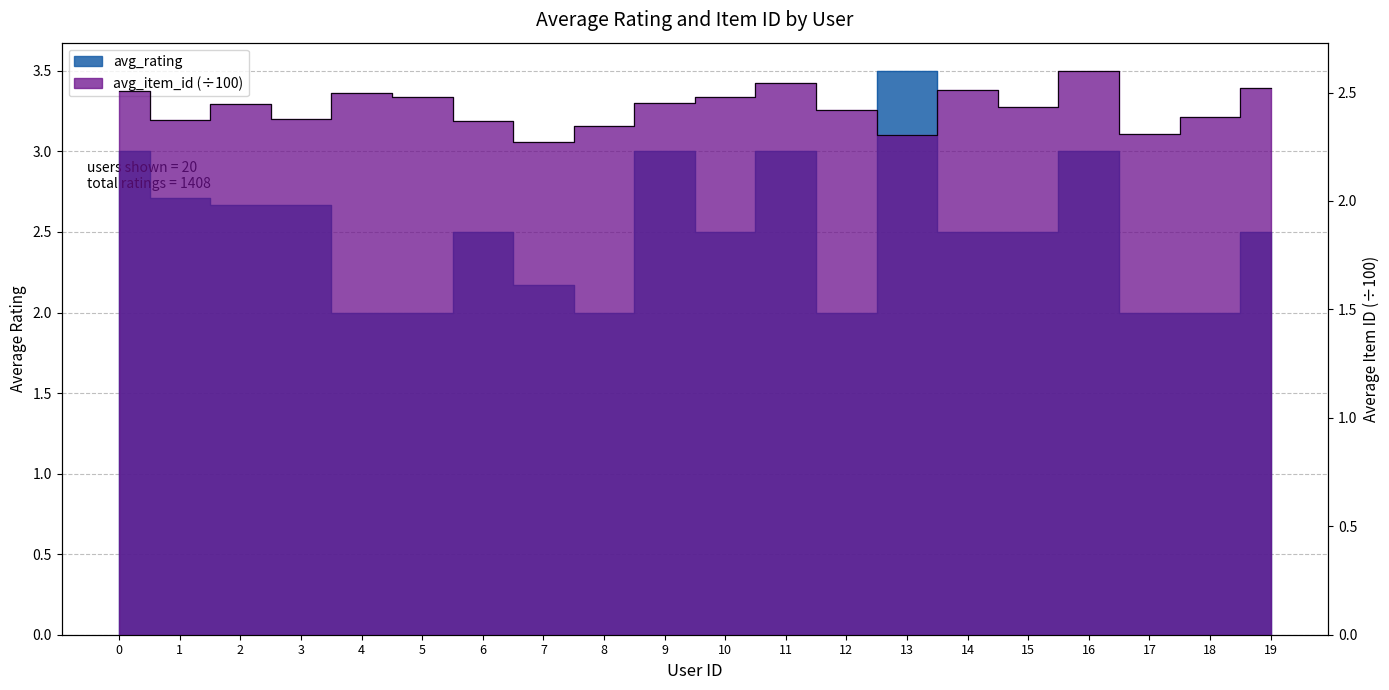

How many lines are shown in the chart?

2